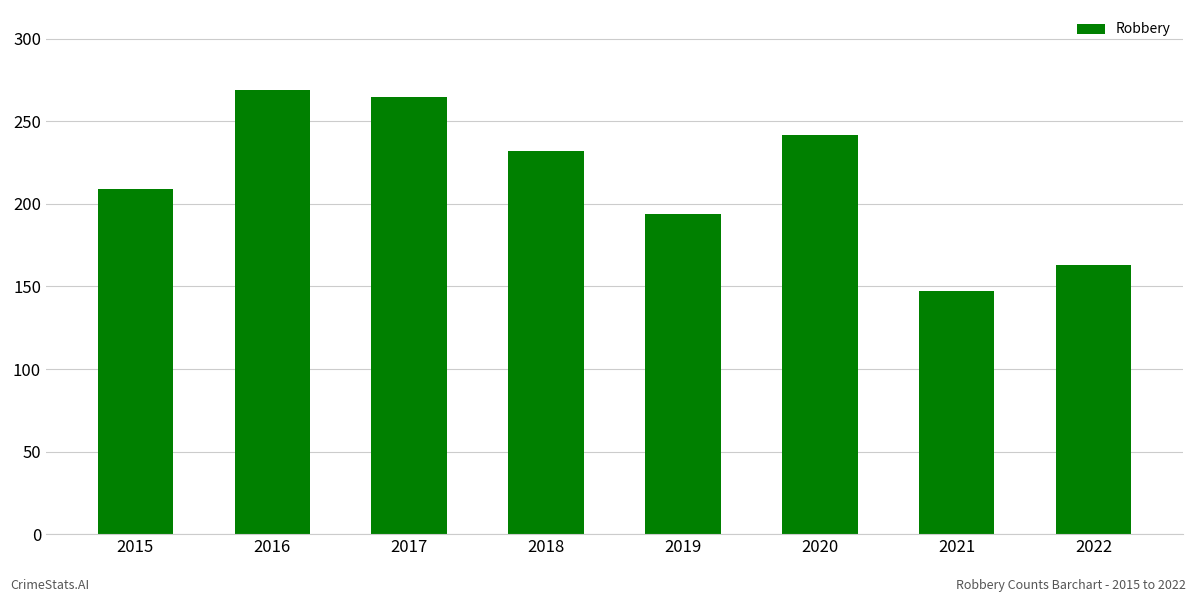

Between 2015 and 2016, which is larger?

2016